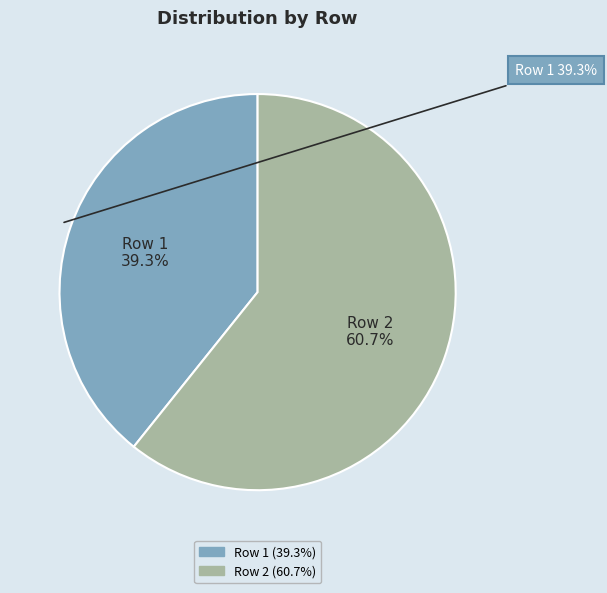

The Row 2 slice represents 61% of the pie. True or false?

True